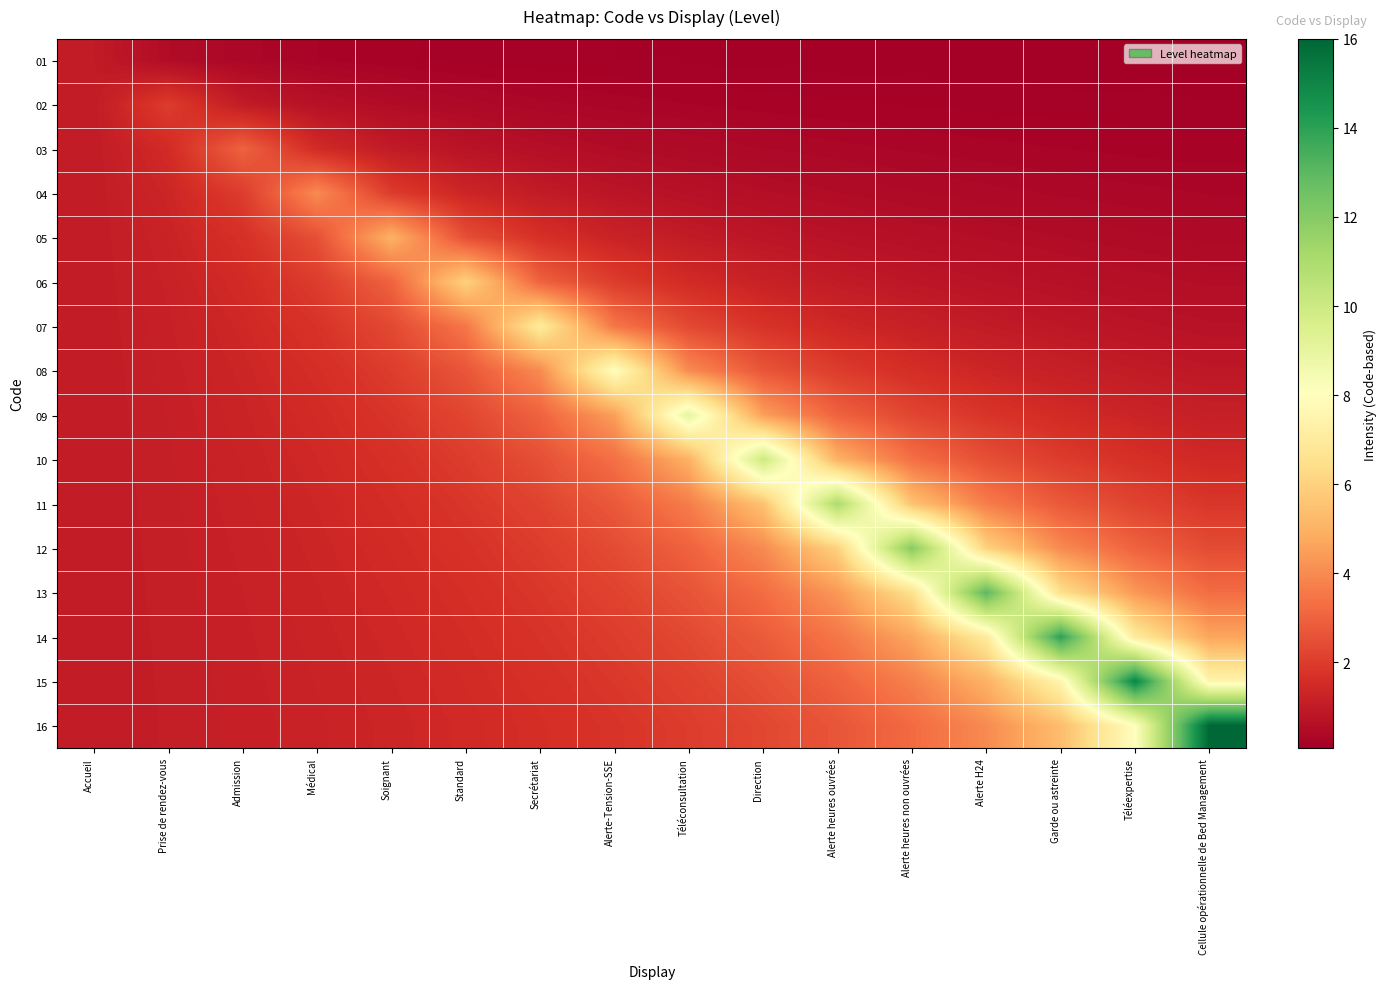

Reading left to right, what are all the values shown in this chart?

01: Accueil=1.0	Prise de rendez-vous=0.5	Admission=0.3	Médical=0.2	Soignant=0.2	Standard=0.2	Secrétariat=0.1	Alerte-Tension-SSE=0.1	Téléconsultation=0.1	Direction=0.1	Alerte heures ouvrées=0.1	Alerte heures non ouvrées=0.1	Alerte H24=0.1	Garde ou astreinte=0.1	Téléexpertise=0.1	Cellule opérationnelle de Bed Management=0.1
02: Accueil=1.0	Prise de rendez-vous=2.0	Admission=1.0	Médical=0.7	Soignant=0.5	Standard=0.4	Secrétariat=0.3	Alerte-Tension-SSE=0.3	Téléconsultation=0.2	Direction=0.2	Alerte heures ouvrées=0.2	Alerte heures non ouvrées=0.2	Alerte H24=0.2	Garde ou astreinte=0.2	Téléexpertise=0.1	Cellule opérationnelle de Bed Management=0.1
03: Accueil=1.0	Prise de rendez-vous=1.5	Admission=3.0	Médical=1.5	Soignant=1.0	Standard=0.8	Secrétariat=0.6	Alerte-Tension-SSE=0.5	Téléconsultation=0.4	Direction=0.4	Alerte heures ouvrées=0.3	Alerte heures non ouvrées=0.3	Alerte H24=0.3	Garde ou astreinte=0.2	Téléexpertise=0.2	Cellule opérationnelle de Bed Management=0.2
04: Accueil=1.0	Prise de rendez-vous=1.3	Admission=2.0	Médical=4.0	Soignant=2.0	Standard=1.3	Secrétariat=1.0	Alerte-Tension-SSE=0.8	Téléconsultation=0.7	Direction=0.6	Alerte heures ouvrées=0.5	Alerte heures non ouvrées=0.4	Alerte H24=0.4	Garde ou astreinte=0.4	Téléexpertise=0.3	Cellule opérationnelle de Bed Management=0.3
05: Accueil=1.0	Prise de rendez-vous=1.2	Admission=1.7	Médical=2.5	Soignant=5.0	Standard=2.5	Secrétariat=1.7	Alerte-Tension-SSE=1.2	Téléconsultation=1.0	Direction=0.8	Alerte heures ouvrées=0.7	Alerte heures non ouvrées=0.6	Alerte H24=0.6	Garde ou astreinte=0.5	Téléexpertise=0.5	Cellule opérationnelle de Bed Management=0.4
06: Accueil=1.0	Prise de rendez-vous=1.2	Admission=1.5	Médical=2.0	Soignant=3.0	Standard=6.0	Secrétariat=3.0	Alerte-Tension-SSE=2.0	Téléconsultation=1.5	Direction=1.2	Alerte heures ouvrées=1.0	Alerte heures non ouvrées=0.9	Alerte H24=0.8	Garde ou astreinte=0.7	Téléexpertise=0.6	Cellule opérationnelle de Bed Management=0.5
07: Accueil=1.0	Prise de rendez-vous=1.2	Admission=1.4	Médical=1.8	Soignant=2.3	Standard=3.5	Secrétariat=7.0	Alerte-Tension-SSE=3.5	Téléconsultation=2.3	Direction=1.8	Alerte heures ouvrées=1.4	Alerte heures non ouvrées=1.2	Alerte H24=1.0	Garde ou astreinte=0.9	Téléexpertise=0.8	Cellule opérationnelle de Bed Management=0.7
08: Accueil=1.0	Prise de rendez-vous=1.1	Admission=1.3	Médical=1.6	Soignant=2.0	Standard=2.7	Secrétariat=4.0	Alerte-Tension-SSE=8.0	Téléconsultation=4.0	Direction=2.7	Alerte heures ouvrées=2.0	Alerte heures non ouvrées=1.6	Alerte H24=1.3	Garde ou astreinte=1.1	Téléexpertise=1.0	Cellule opérationnelle de Bed Management=0.9
09: Accueil=1.0	Prise de rendez-vous=1.1	Admission=1.3	Médical=1.5	Soignant=1.8	Standard=2.2	Secrétariat=3.0	Alerte-Tension-SSE=4.5	Téléconsultation=9.0	Direction=4.5	Alerte heures ouvrées=3.0	Alerte heures non ouvrées=2.2	Alerte H24=1.8	Garde ou astreinte=1.5	Téléexpertise=1.3	Cellule opérationnelle de Bed Management=1.1
10: Accueil=1.0	Prise de rendez-vous=1.1	Admission=1.2	Médical=1.4	Soignant=1.7	Standard=2.0	Secrétariat=2.5	Alerte-Tension-SSE=3.3	Téléconsultation=5.0	Direction=10.0	Alerte heures ouvrées=5.0	Alerte heures non ouvrées=3.3	Alerte H24=2.5	Garde ou astreinte=2.0	Téléexpertise=1.7	Cellule opérationnelle de Bed Management=1.4
11: Accueil=1.0	Prise de rendez-vous=1.1	Admission=1.2	Médical=1.4	Soignant=1.6	Standard=1.8	Secrétariat=2.2	Alerte-Tension-SSE=2.8	Téléconsultation=3.7	Direction=5.5	Alerte heures ouvrées=11.0	Alerte heures non ouvrées=5.5	Alerte H24=3.7	Garde ou astreinte=2.8	Téléexpertise=2.2	Cellule opérationnelle de Bed Management=1.8
12: Accueil=1.0	Prise de rendez-vous=1.1	Admission=1.2	Médical=1.3	Soignant=1.5	Standard=1.7	Secrétariat=2.0	Alerte-Tension-SSE=2.4	Téléconsultation=3.0	Direction=4.0	Alerte heures ouvrées=6.0	Alerte heures non ouvrées=12.0	Alerte H24=6.0	Garde ou astreinte=4.0	Téléexpertise=3.0	Cellule opérationnelle de Bed Management=2.4
13: Accueil=1.0	Prise de rendez-vous=1.1	Admission=1.2	Médical=1.3	Soignant=1.4	Standard=1.6	Secrétariat=1.9	Alerte-Tension-SSE=2.2	Téléconsultation=2.6	Direction=3.2	Alerte heures ouvrées=4.3	Alerte heures non ouvrées=6.5	Alerte H24=13.0	Garde ou astreinte=6.5	Téléexpertise=4.3	Cellule opérationnelle de Bed Management=3.2
14: Accueil=1.0	Prise de rendez-vous=1.1	Admission=1.2	Médical=1.3	Soignant=1.4	Standard=1.6	Secrétariat=1.8	Alerte-Tension-SSE=2.0	Téléconsultation=2.3	Direction=2.8	Alerte heures ouvrées=3.5	Alerte heures non ouvrées=4.7	Alerte H24=7.0	Garde ou astreinte=14.0	Téléexpertise=7.0	Cellule opérationnelle de Bed Management=4.7
15: Accueil=1.0	Prise de rendez-vous=1.1	Admission=1.2	Médical=1.2	Soignant=1.4	Standard=1.5	Secrétariat=1.7	Alerte-Tension-SSE=1.9	Téléconsultation=2.1	Direction=2.5	Alerte heures ouvrées=3.0	Alerte heures non ouvrées=3.8	Alerte H24=5.0	Garde ou astreinte=7.5	Téléexpertise=15.0	Cellule opérationnelle de Bed Management=7.5
16: Accueil=1.0	Prise de rendez-vous=1.1	Admission=1.1	Médical=1.2	Soignant=1.3	Standard=1.5	Secrétariat=1.6	Alerte-Tension-SSE=1.8	Téléconsultation=2.0	Direction=2.3	Alerte heures ouvrées=2.7	Alerte heures non ouvrées=3.2	Alerte H24=4.0	Garde ou astreinte=5.3	Téléexpertise=8.0	Cellule opérationnelle de Bed Management=16.0